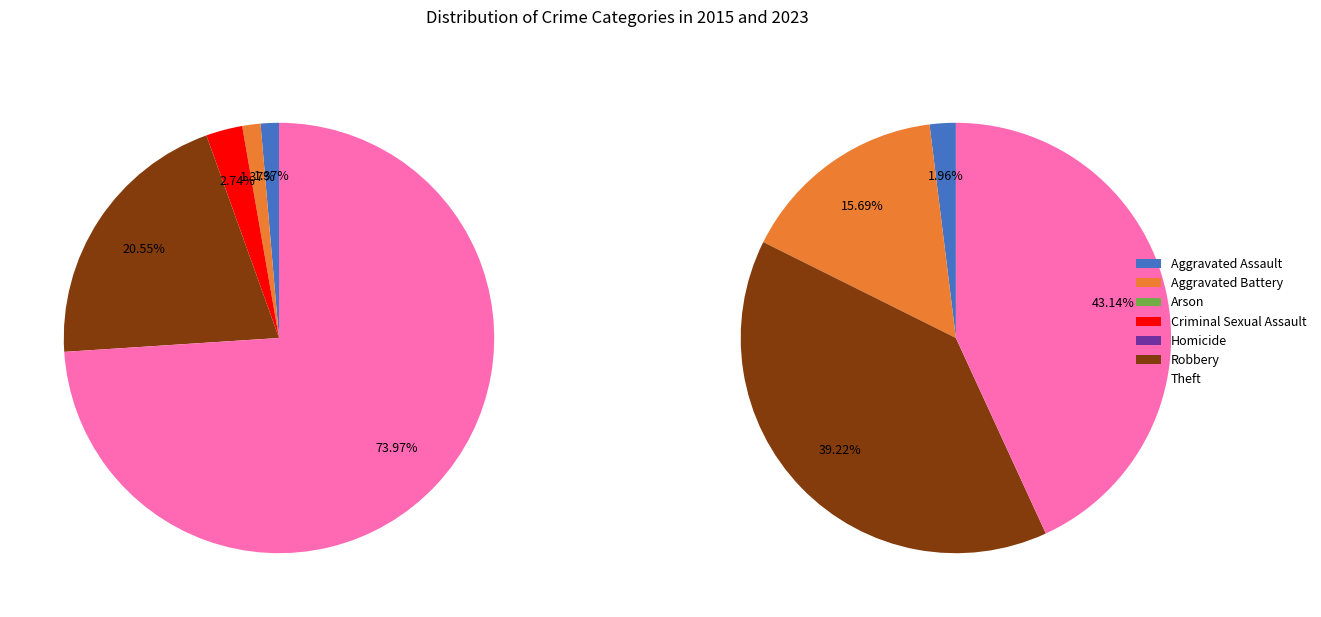

What portion of the pie excludes Theft?

56.9%